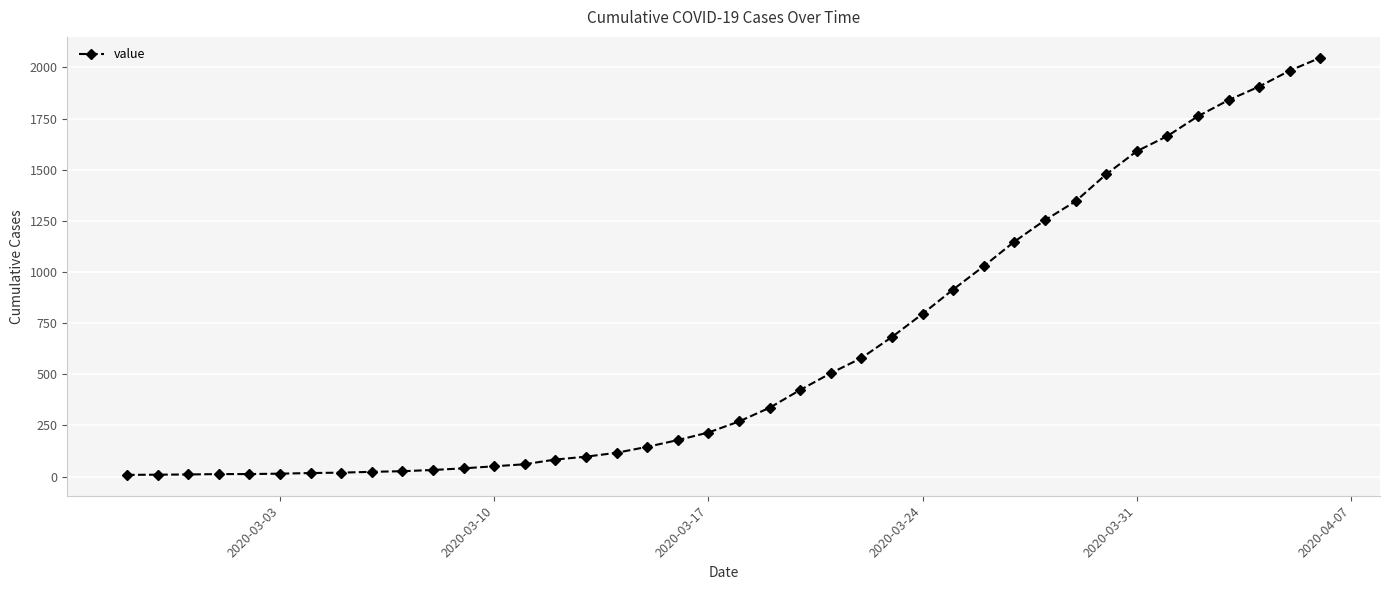

What is the maximum value shown in the chart?

2047